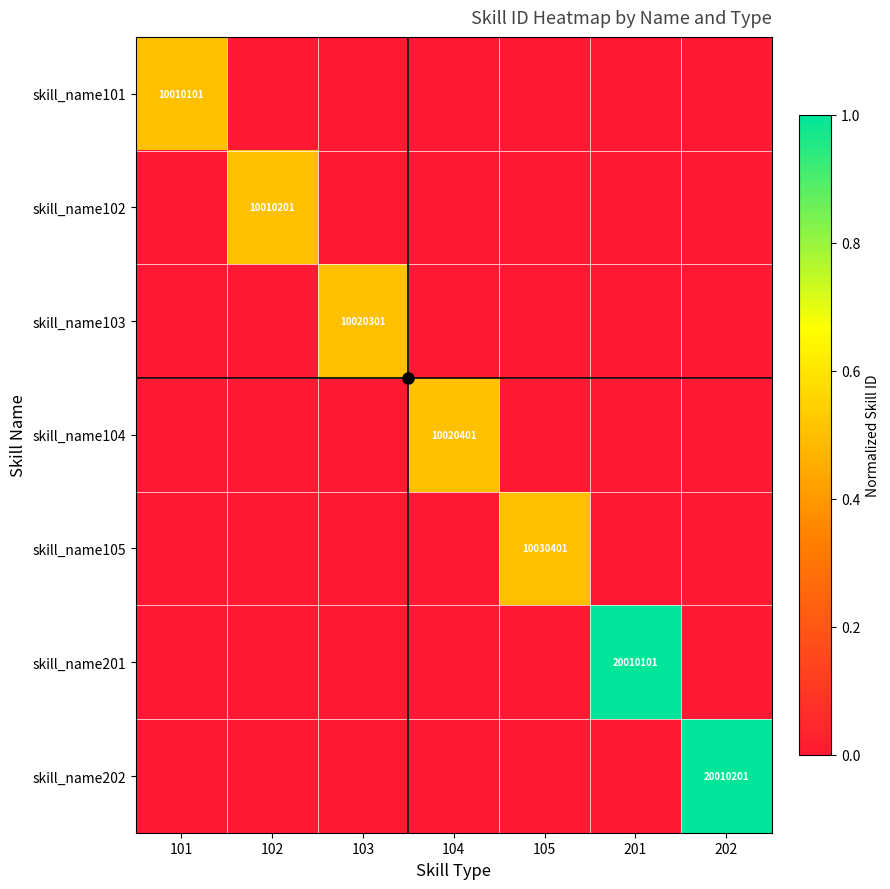

Is it true that skill_name105 equals 10030401 at 105?

True